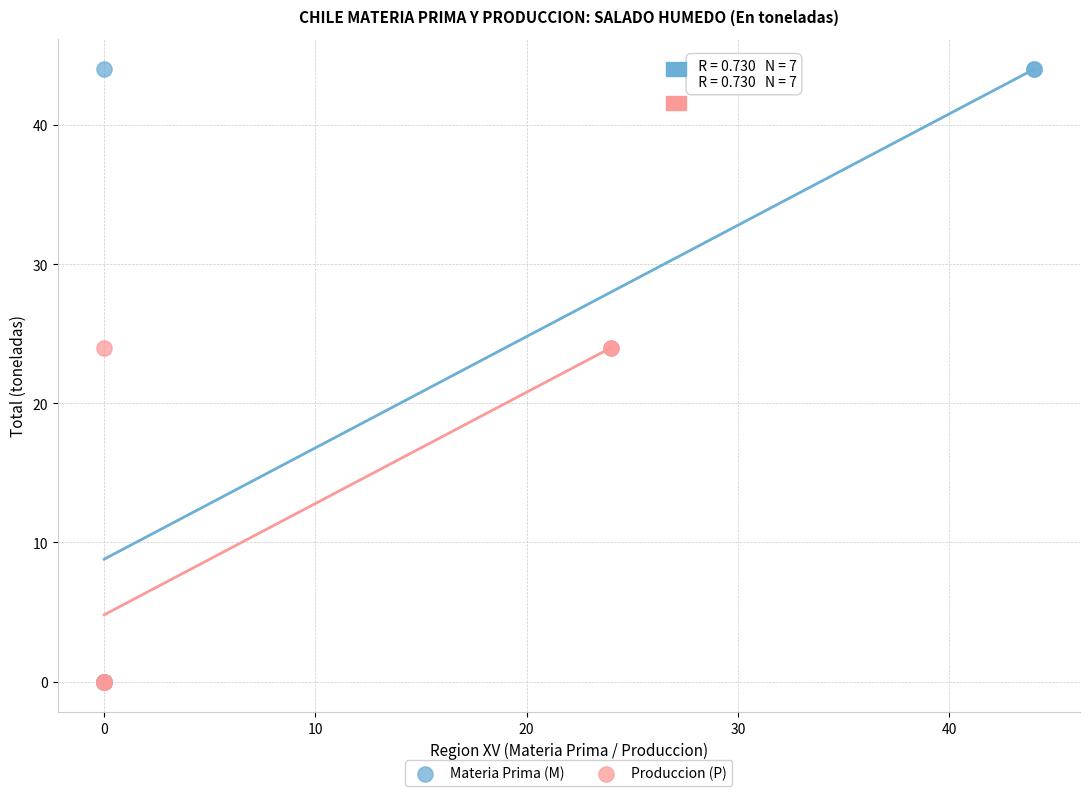

What are all the series names shown in the legend?

Materia Prima (M), Produccion (P)